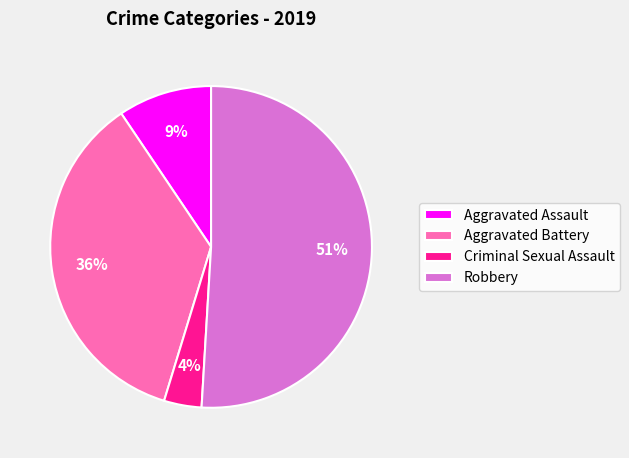

What is the majority slice?

Robbery